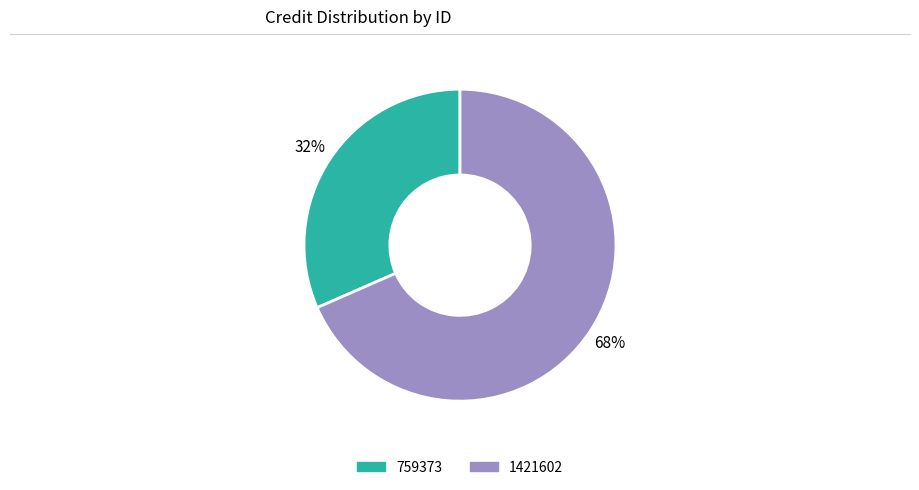

Which has a higher value, 759373 or 1421602?

1421602